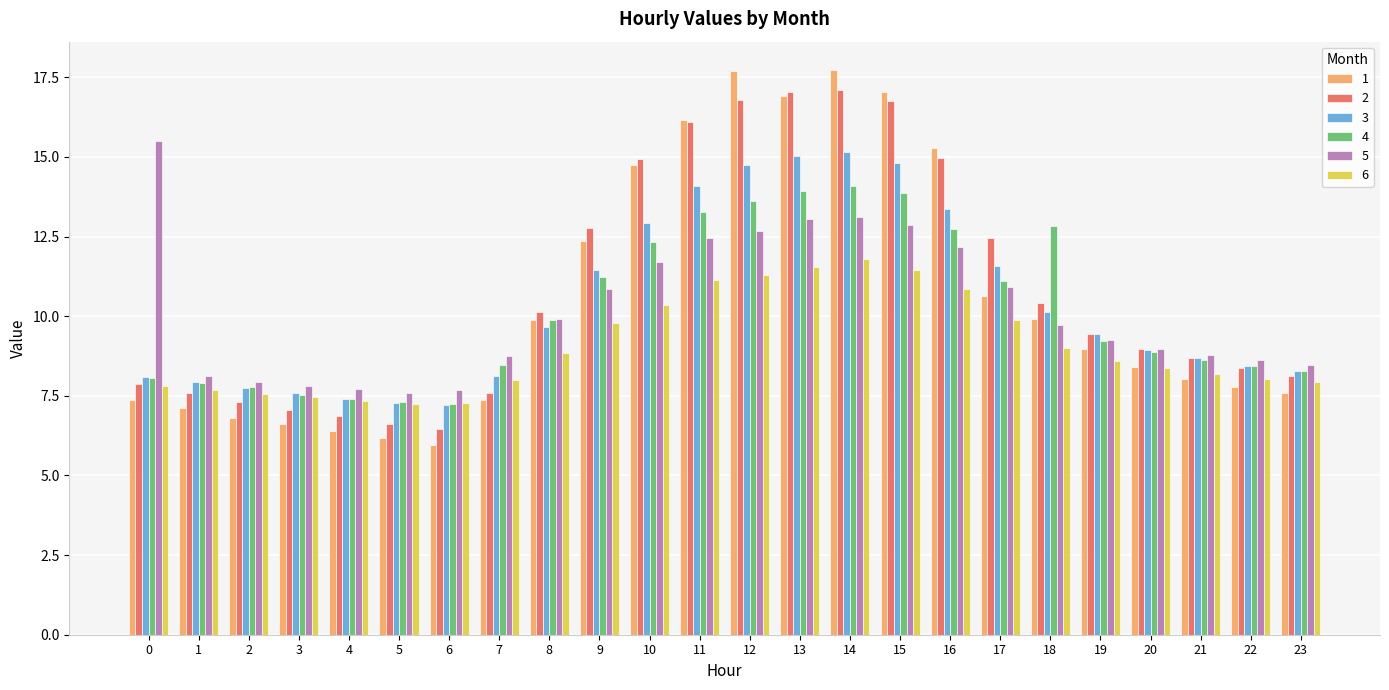

What is the value of the 2 bar at the 18th from the left?

12.4